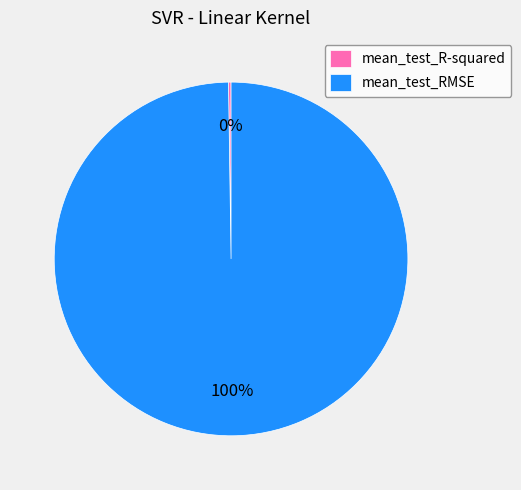

To the nearest percent, what percentage of the pie is mean_test_RMSE?

100%